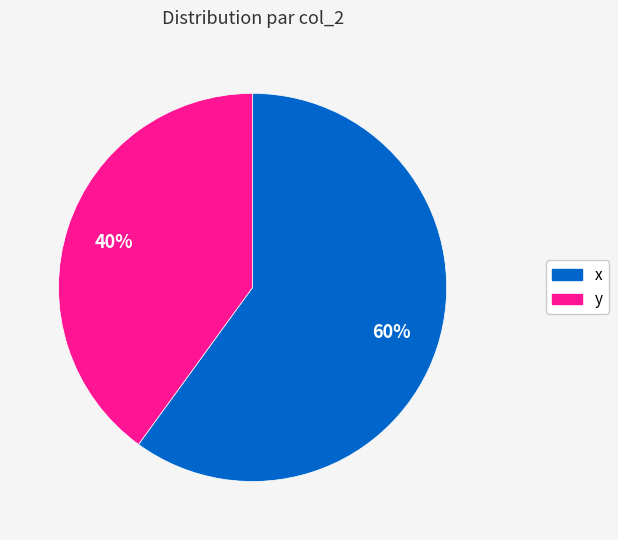

What is the ratio of the value at x to the value at y?

1.5